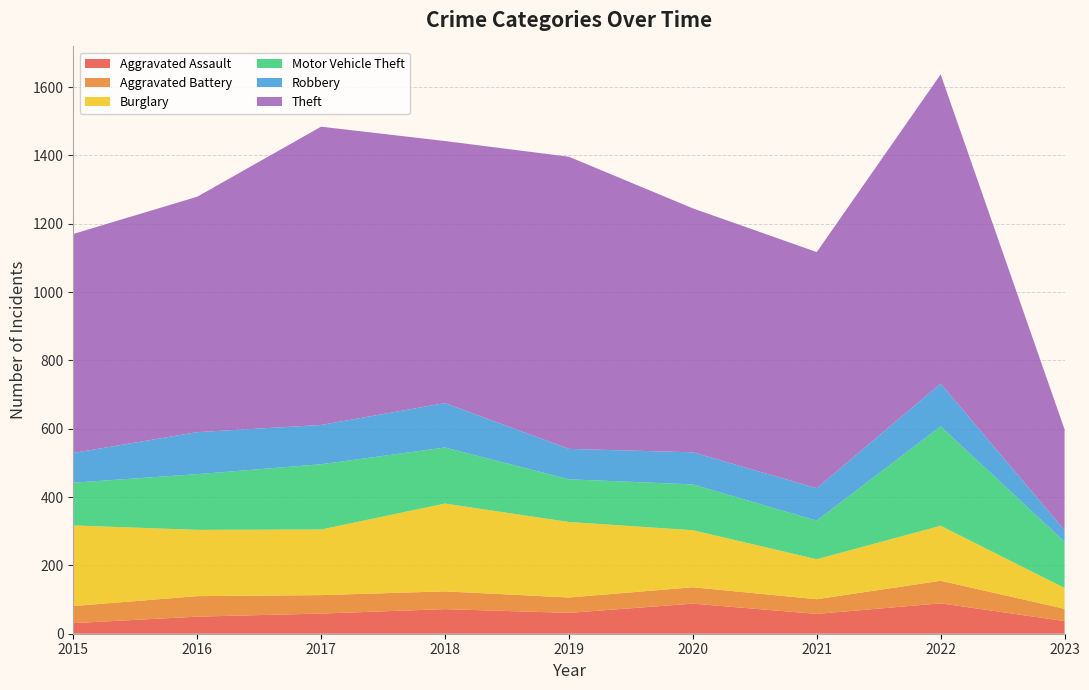

Reading left to right, transcribe all the data shown in this chart.

Aggravated Assault: 31	50	59	72	61	88	58	89	37
Aggravated Battery: 50	60	54	52	45	48	43	66	36
Burglary: 236	194	192	257	221	167	117	161	61
Motor Vehicle Theft: 125	163	191	164	125	134	113	291	135
Robbery: 87	123	115	130	89	94	95	125	34
Theft: 641	689	873	767	855	714	691	905	295